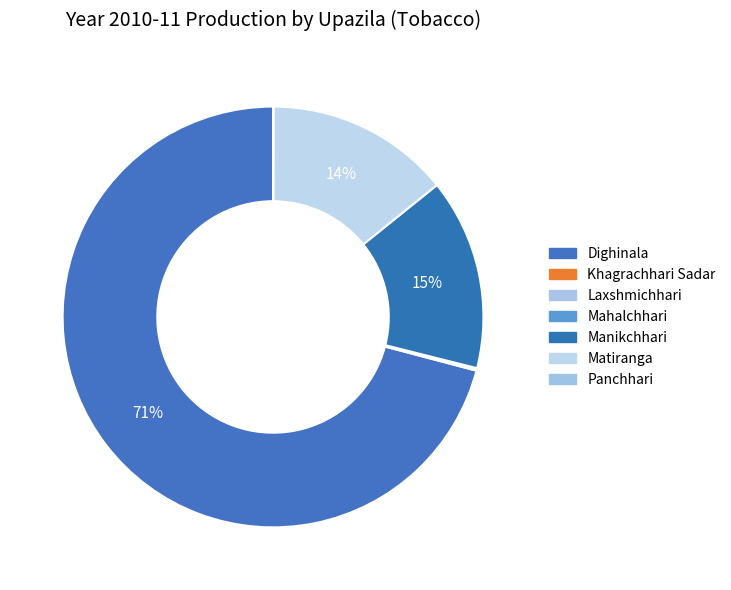

True or false: Matiranga accounts for 14% of the total.

True